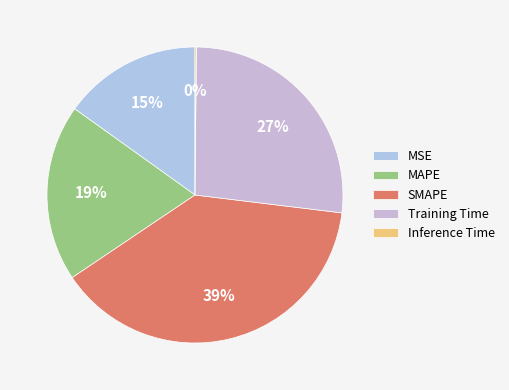

The MSE slice represents 15% of the pie. True or false?

True